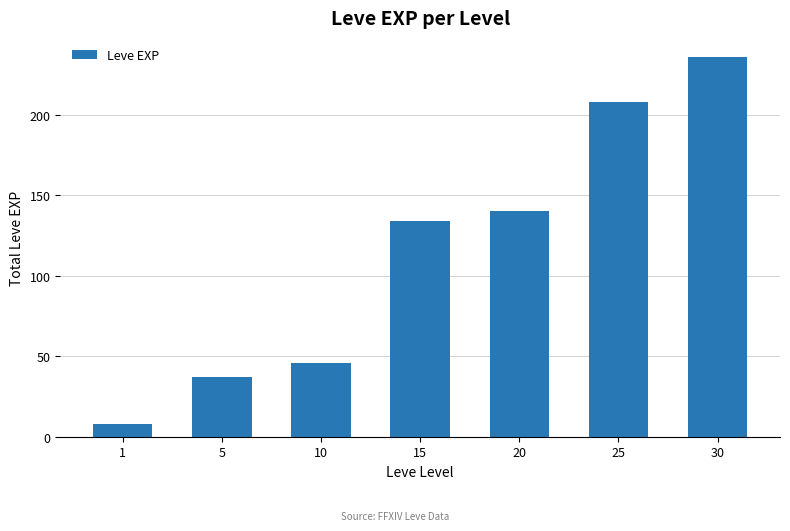

What is the average value?

116